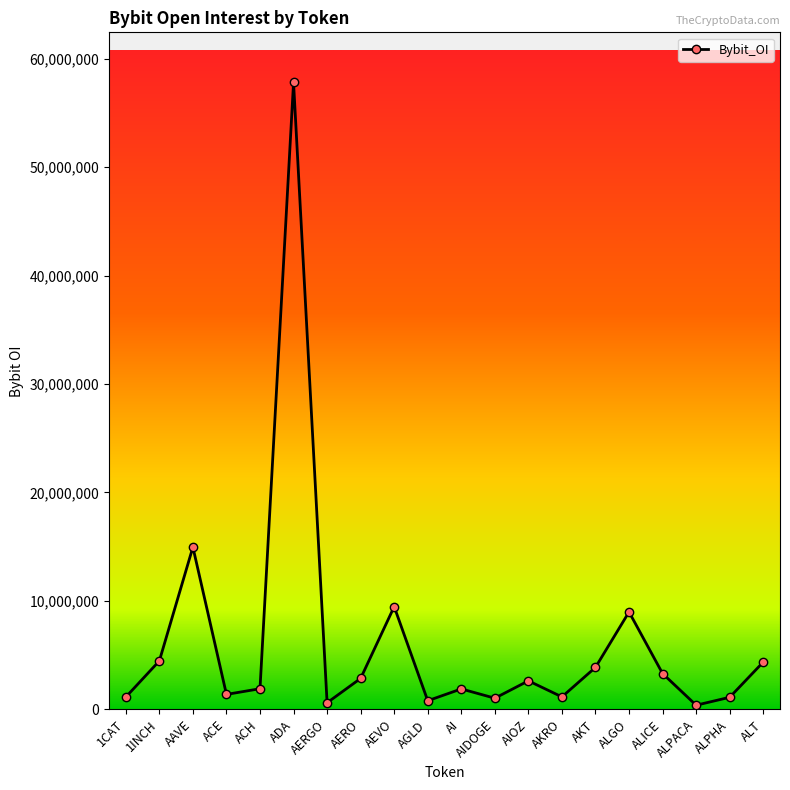

The chart shows a value of 1884360 at AI. True or false?

True